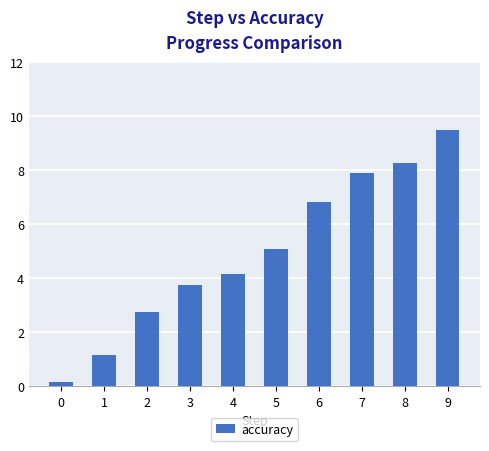

What is the sum of the values at 2 and 7?

10.6